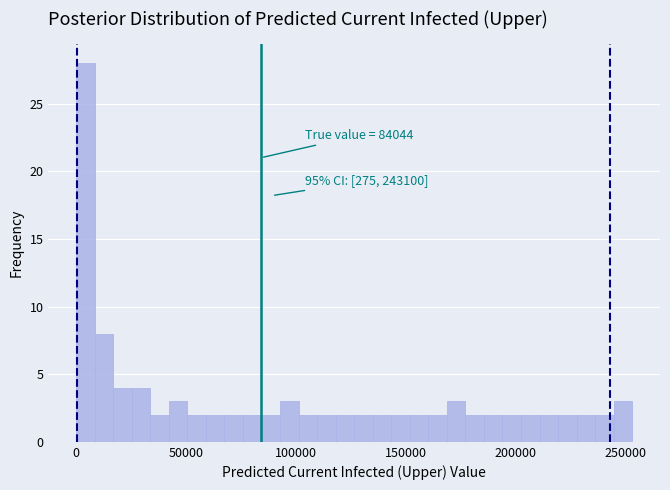

Around what value on the x-axis is the tallest bar? Give the approximate position of its centre, as read against the axis.

5000